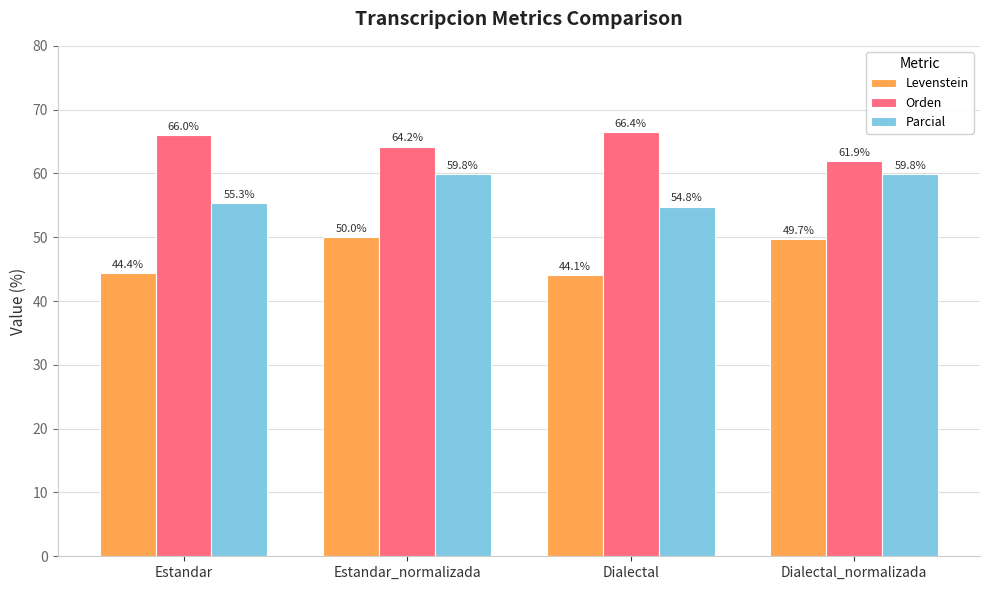

What is the sum of all Orden values?

258.6